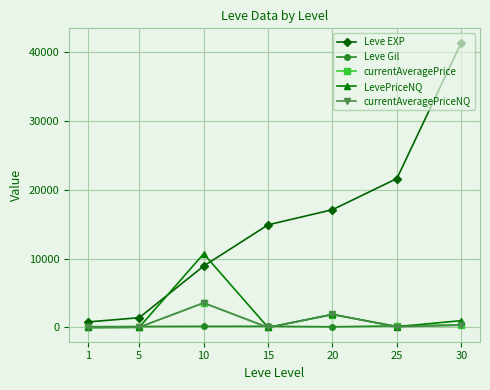

Is the value of LevePriceNQ at 25 greater than the value of Leve EXP at 30?

No